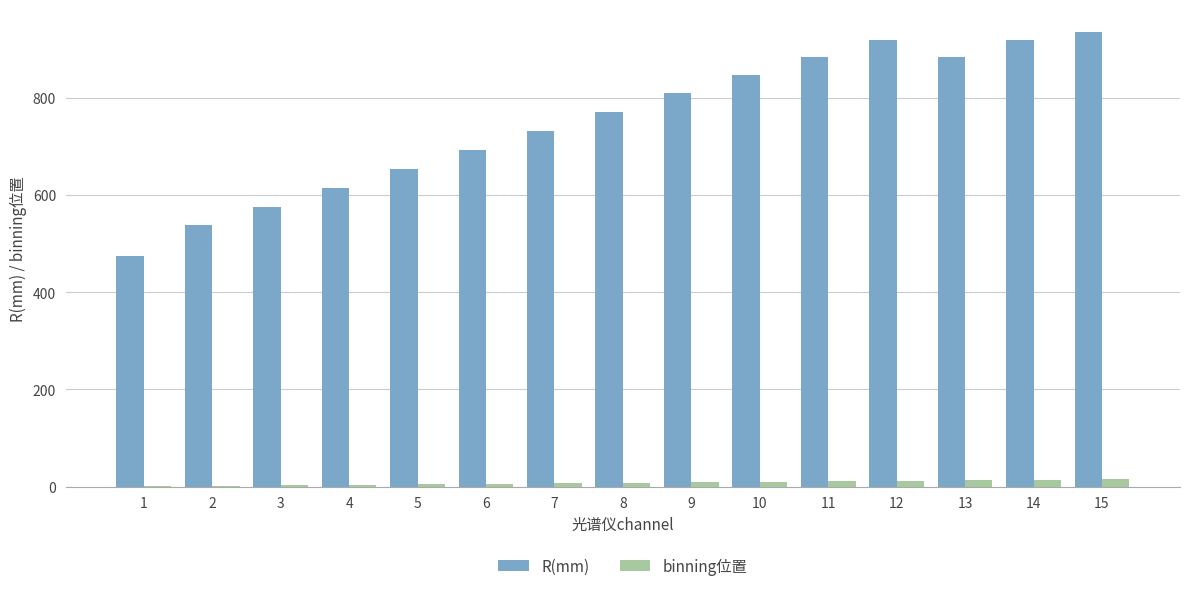

The value of R(mm) at 6 is 693.0. True or false?

True